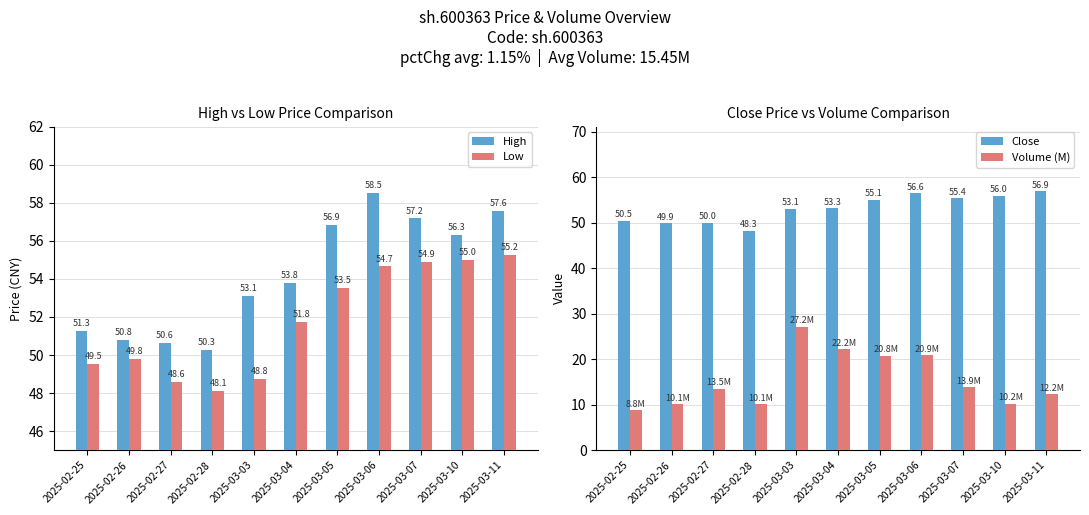

What is the difference between the highest and lowest values at 2025-03-07?

43.3